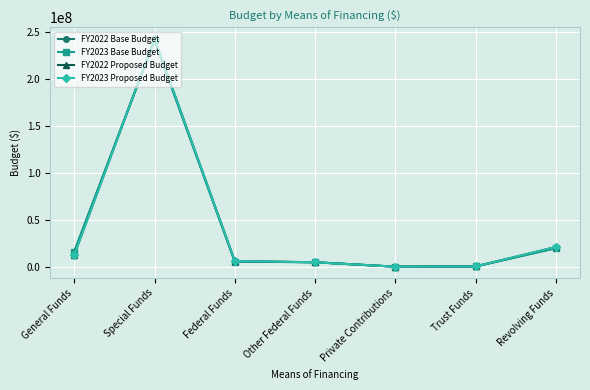

At which label is FY2023 Proposed Budget closest to 121233058?

Revolving Funds